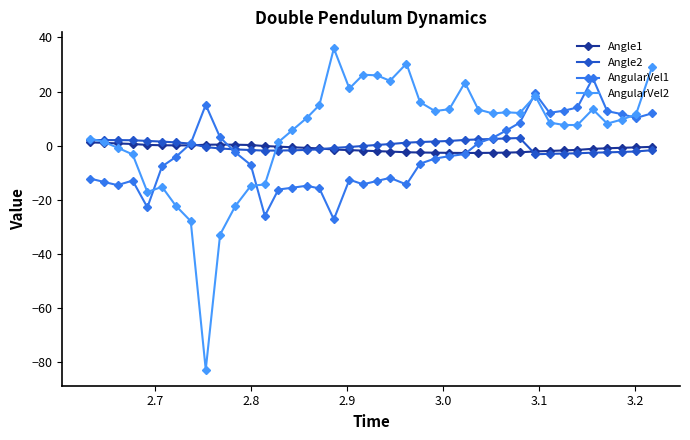

What is the difference between the second highest and second lowest values in the AngularVel2 series?

63.1